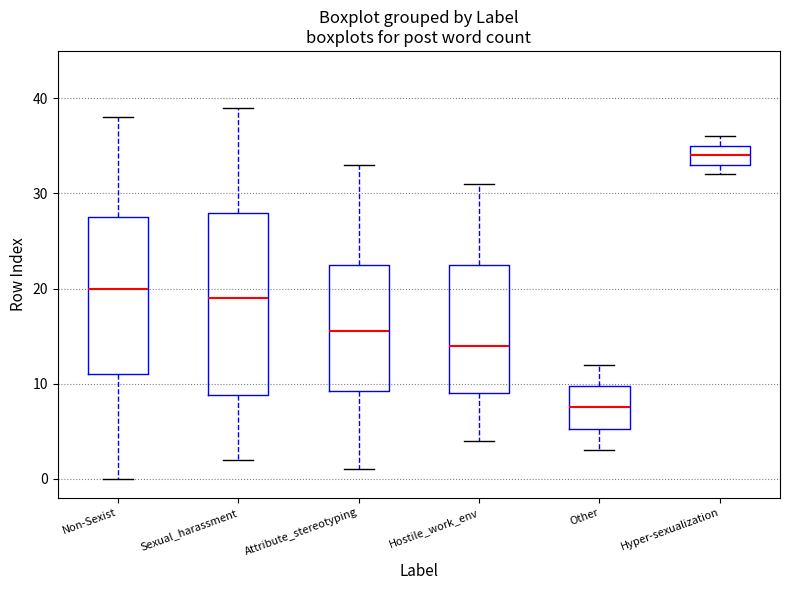

Reading left to right, transcribe this box plot: for each box, give where its median line is, the range the box spans, and where its two whiskers end, as read against the y-axis. The values are not printed on the chart, so give them approximately, as read against the axis.

Non-Sexist: median 20, box 11 to 28, whiskers 0 to 38
Sexual_harassment: median 19, box 9 to 28, whiskers 2 to 39
Attribute_stereotyping: median 16, box 9 to 23, whiskers 1 to 33
Hostile_work_env: median 14, box 9 to 23, whiskers 4 to 31
Other: median 8, box 5 to 10, whiskers 3 to 12
Hyper-sexualization: median 34, box 33 to 35, whiskers 32 to 36